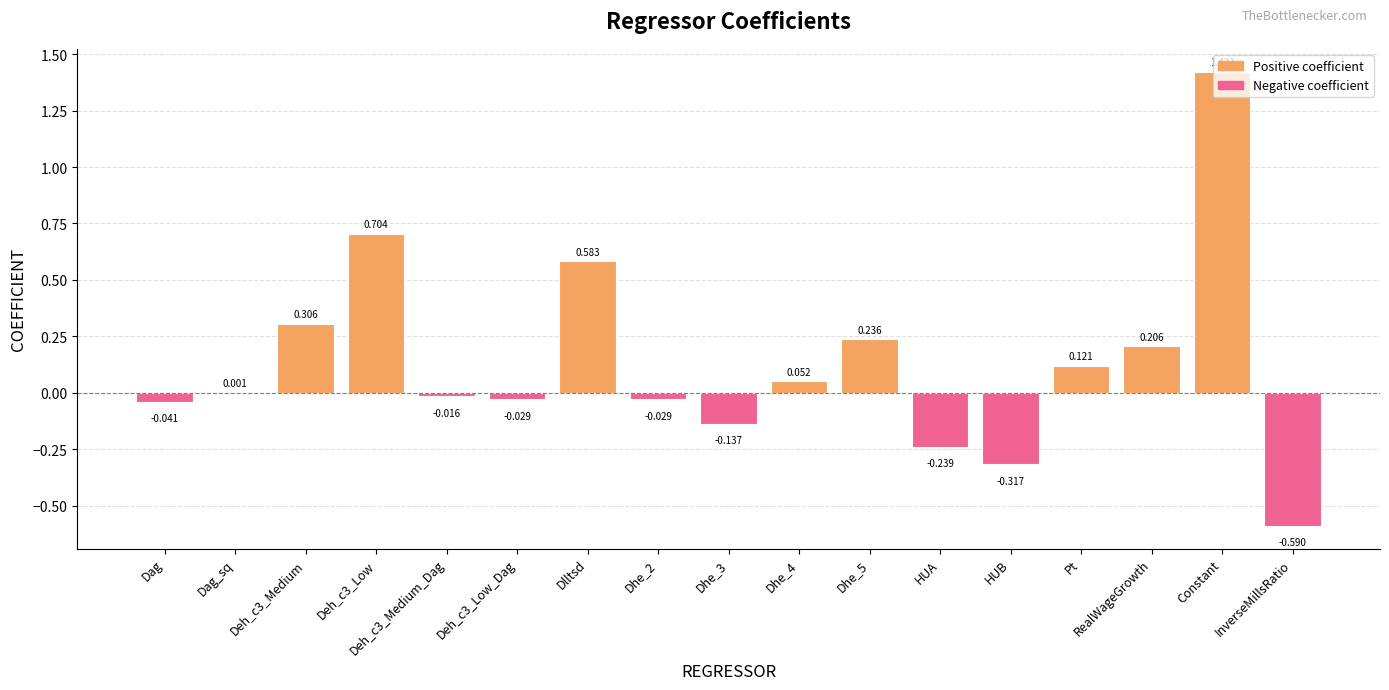

What is the sum of all values?

2.2